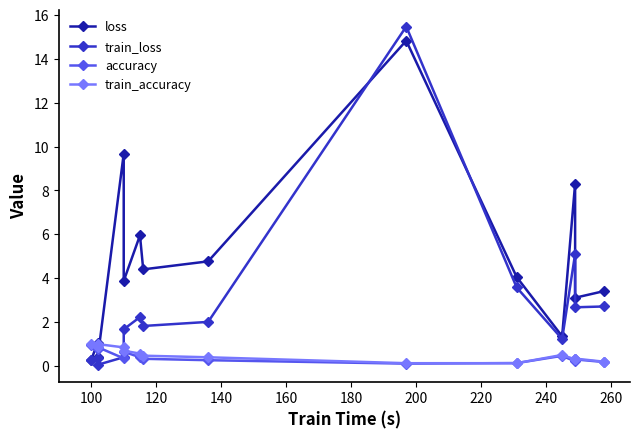

Which series has the largest total across all categories?

loss